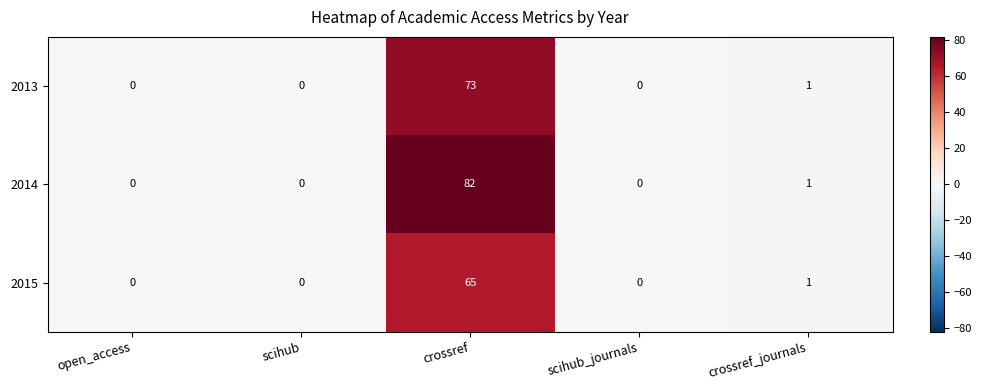

Which series has the largest range (max minus min)?

2014